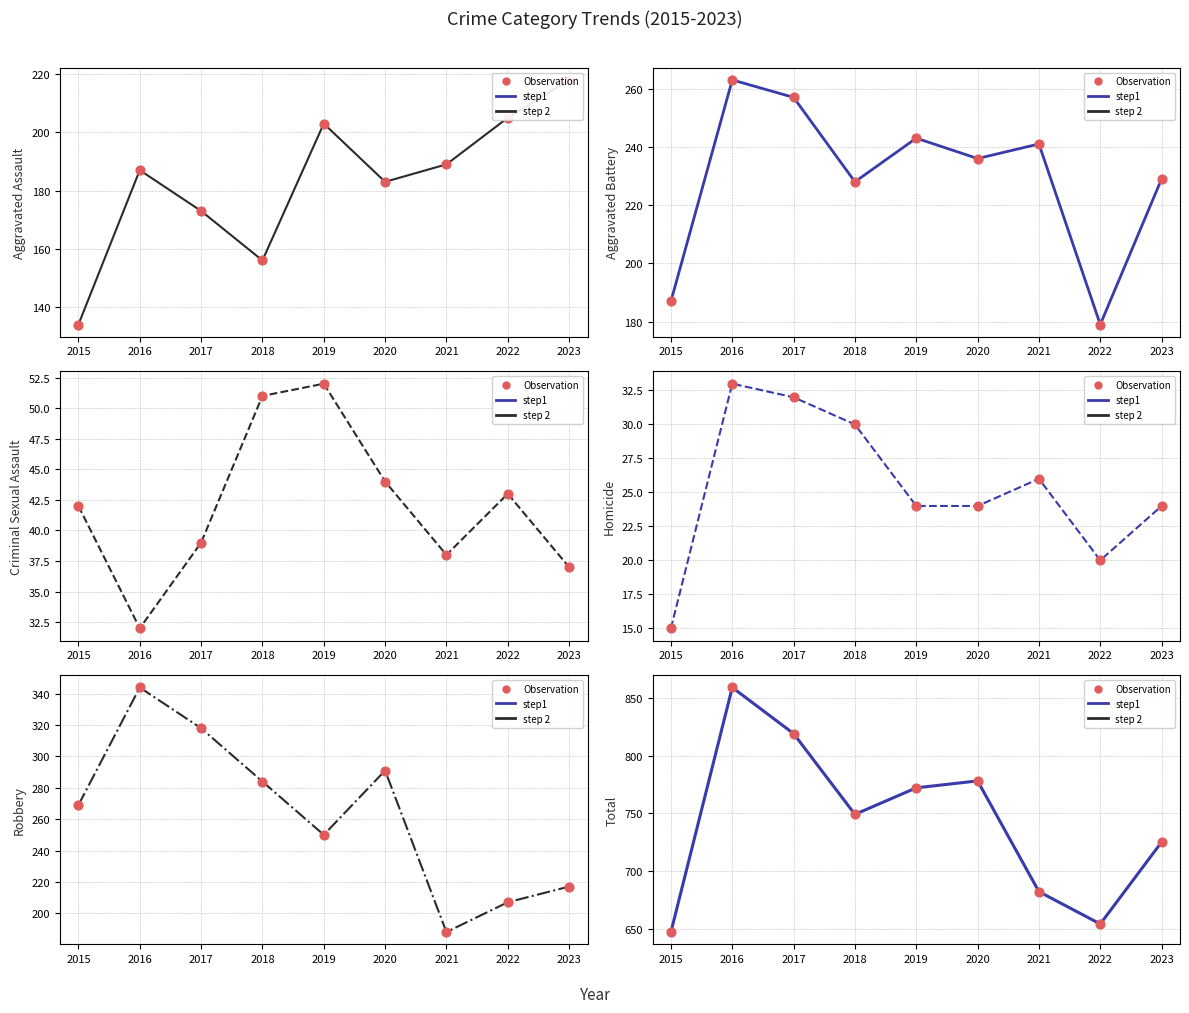

What is the total value across all series at 2017?

1638